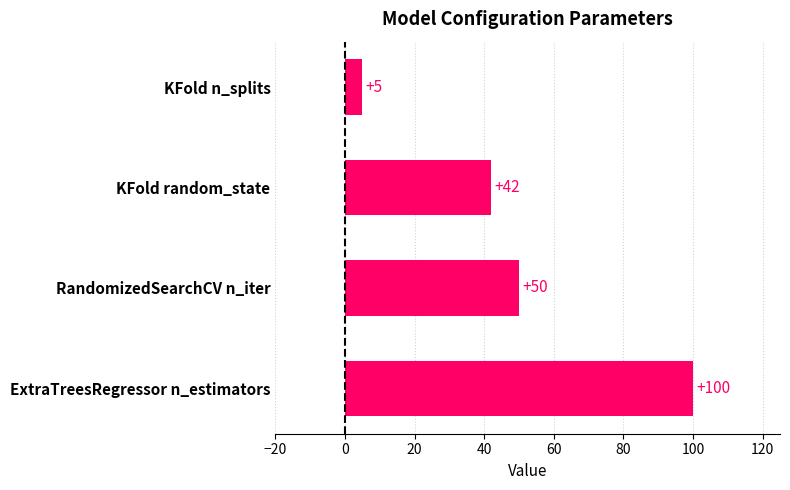

True or false: the data shows 39 at ExtraTreesRegressor n_estimators.

False